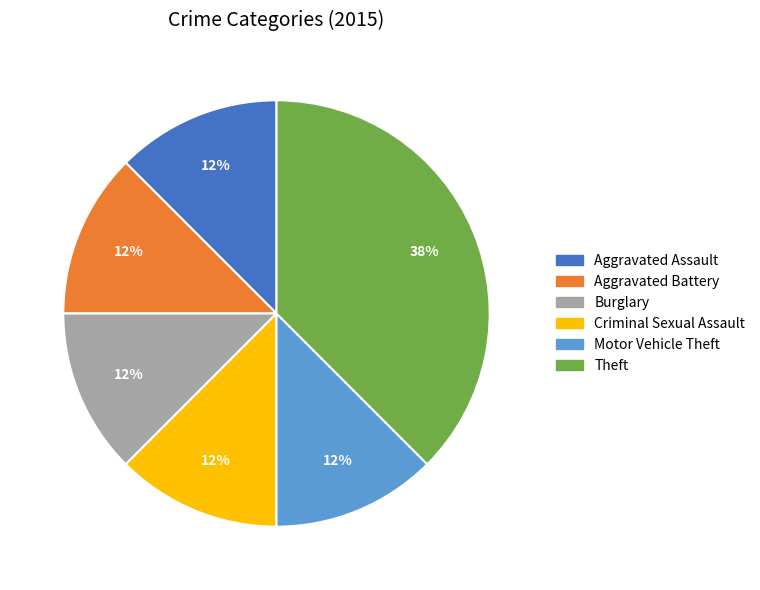

Does any single category account for the majority?

No